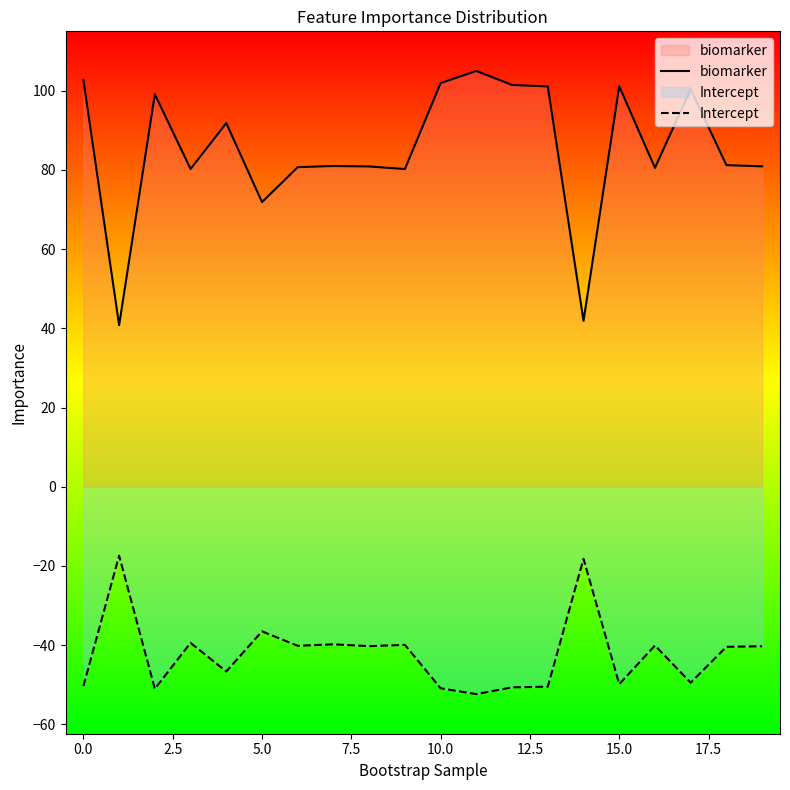

How many values in the Intercept series exceed -40?

6